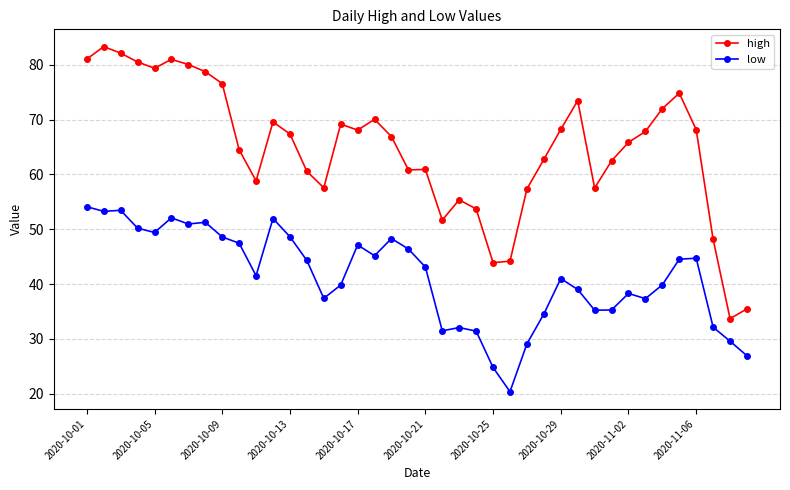

True or false: low has more than 2 interior local peaks.

True